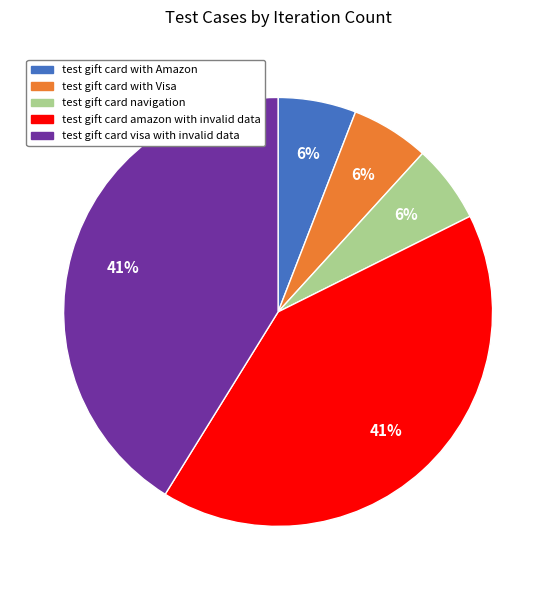

Between test gift card visa with invalid data and test gift card with Amazon, which is larger?

test gift card visa with invalid data